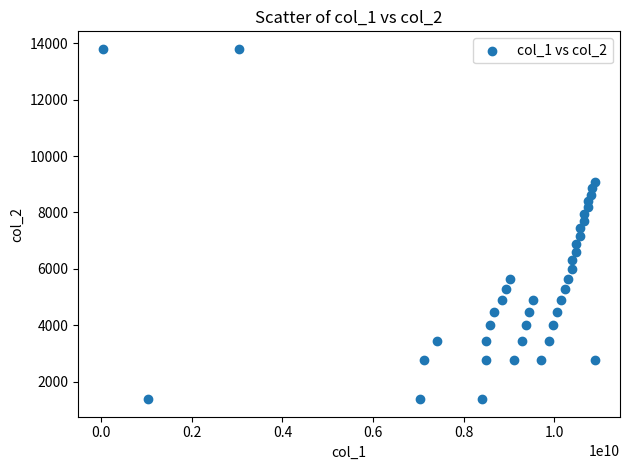

What is the range of X values (max minus min)?

10876408734